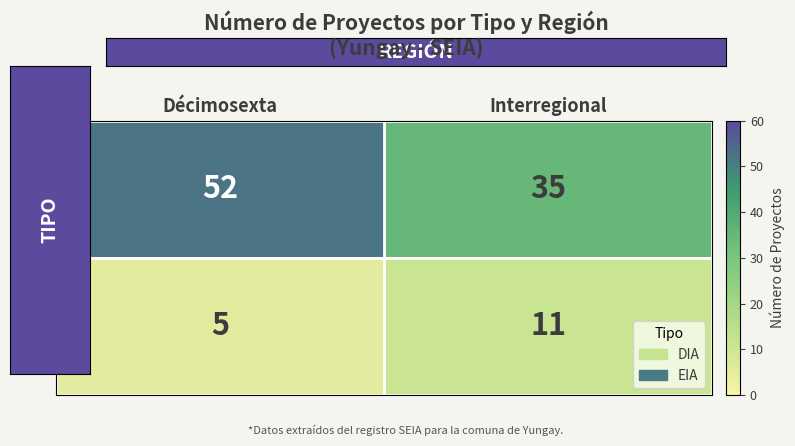

At which category is the sum across all series the highest?

Décimosexta